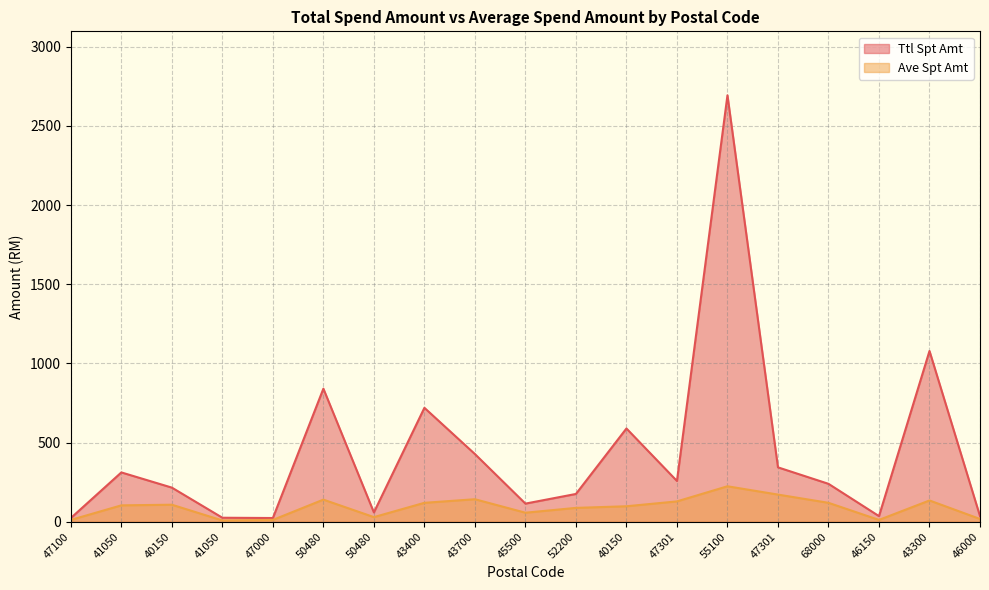

What is the difference between the Ave Spt Amt values at 46000 and 40150?

80.2